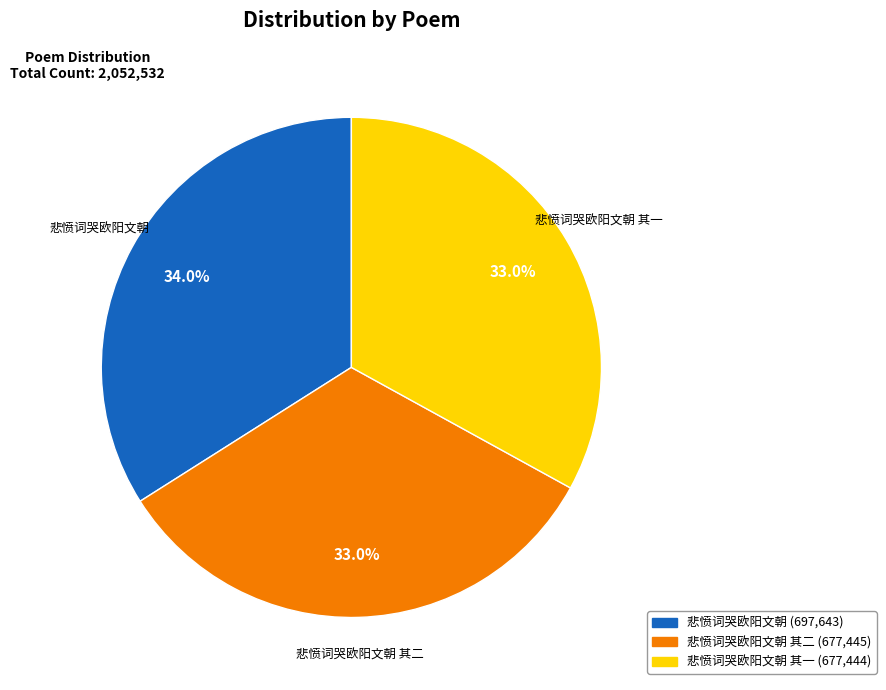

Count the number of slices in the pie.

3